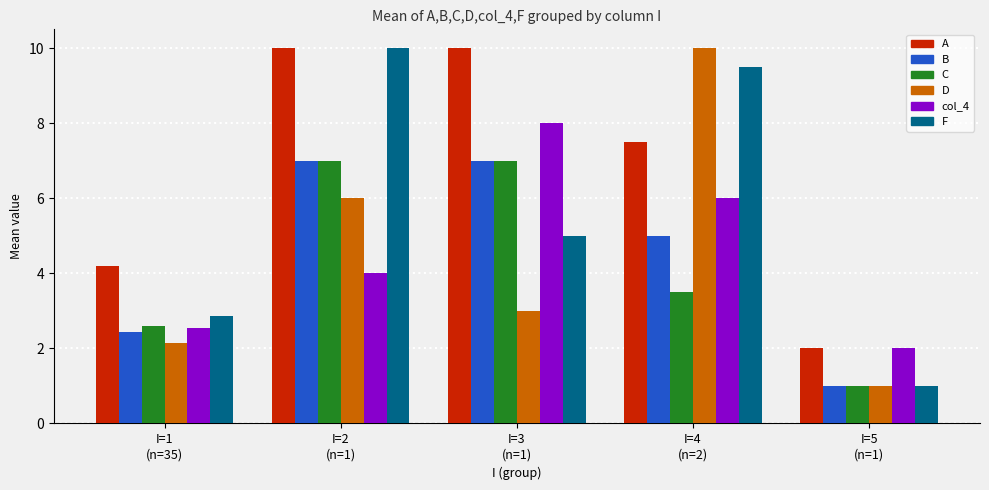

What is the highest value of the C series?

7.0